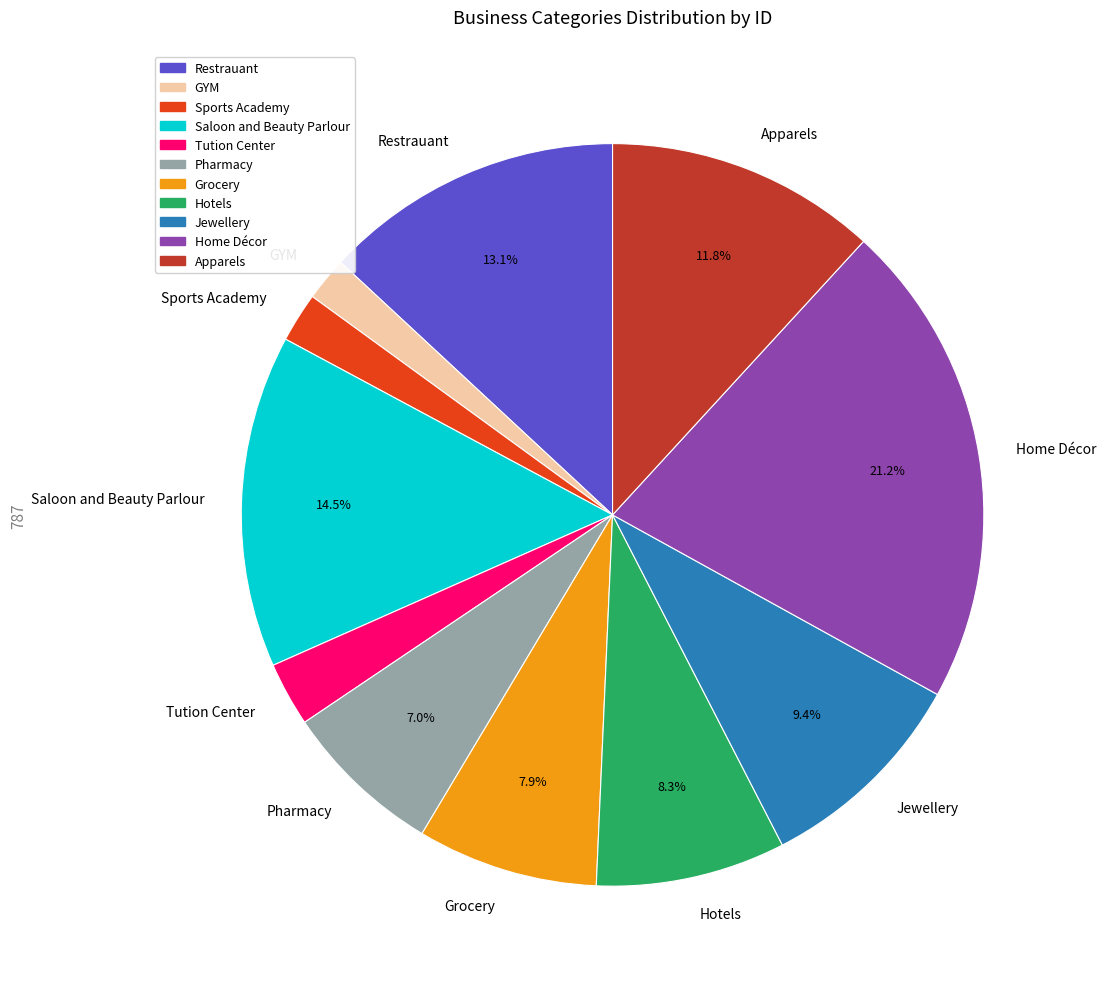

Is there a majority slice in this chart?

No